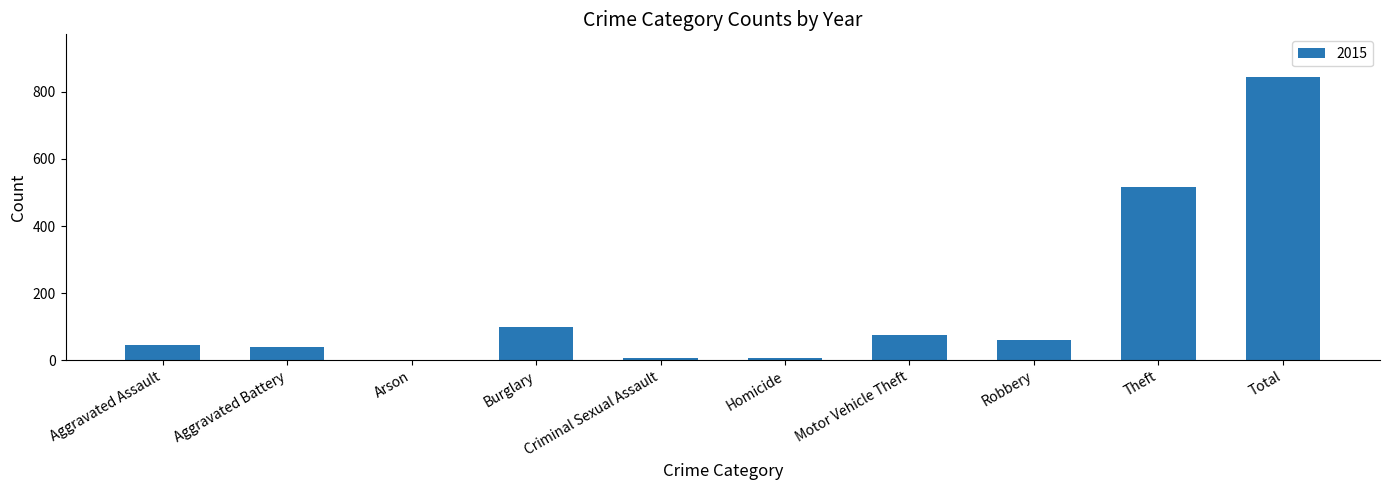

Is it true that the value at Burglary is 98?

True